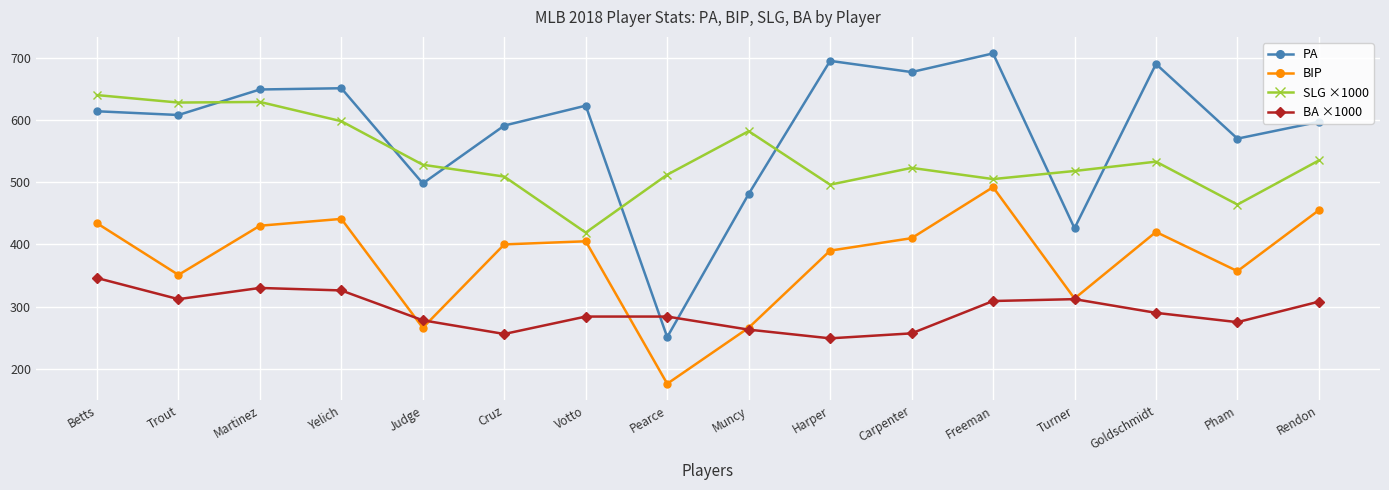

True or false: PA and BIP cross at least once.

False